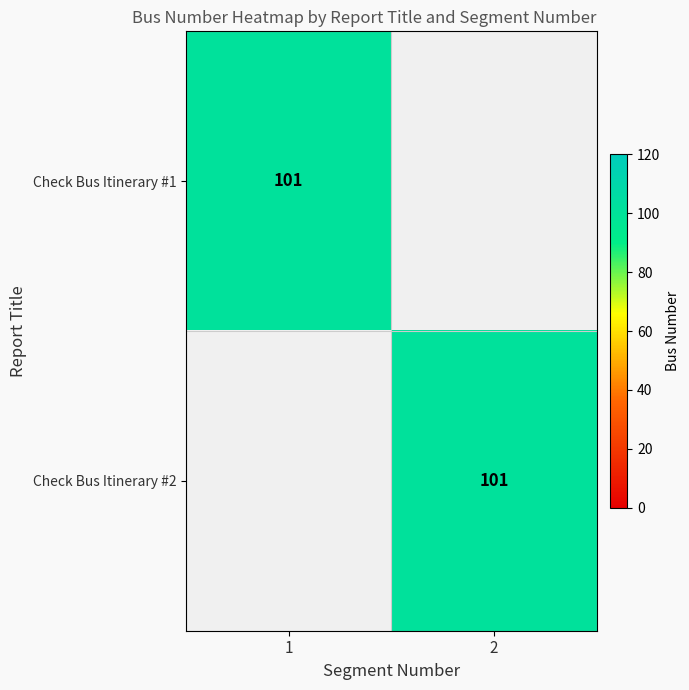

Between 1 and 2, which is larger?

1